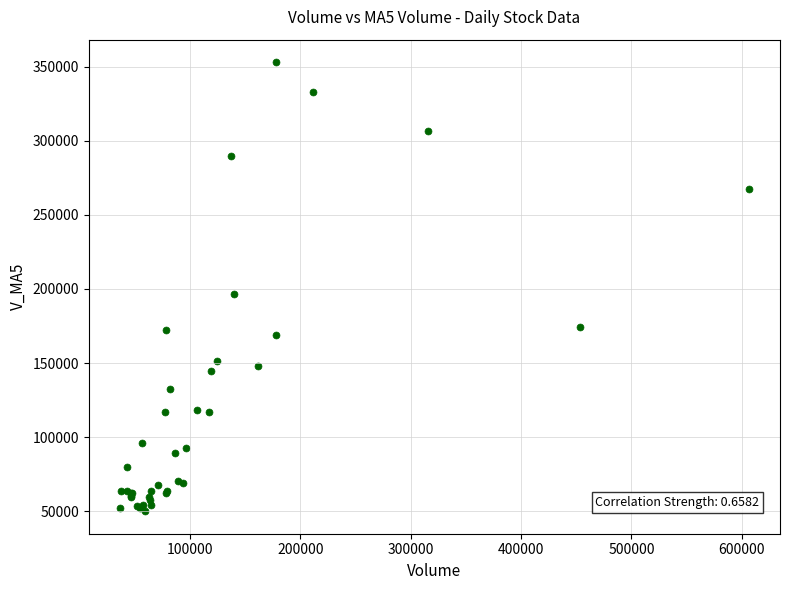

What Y value in the scatter plot is closest to 201539?

196474.2